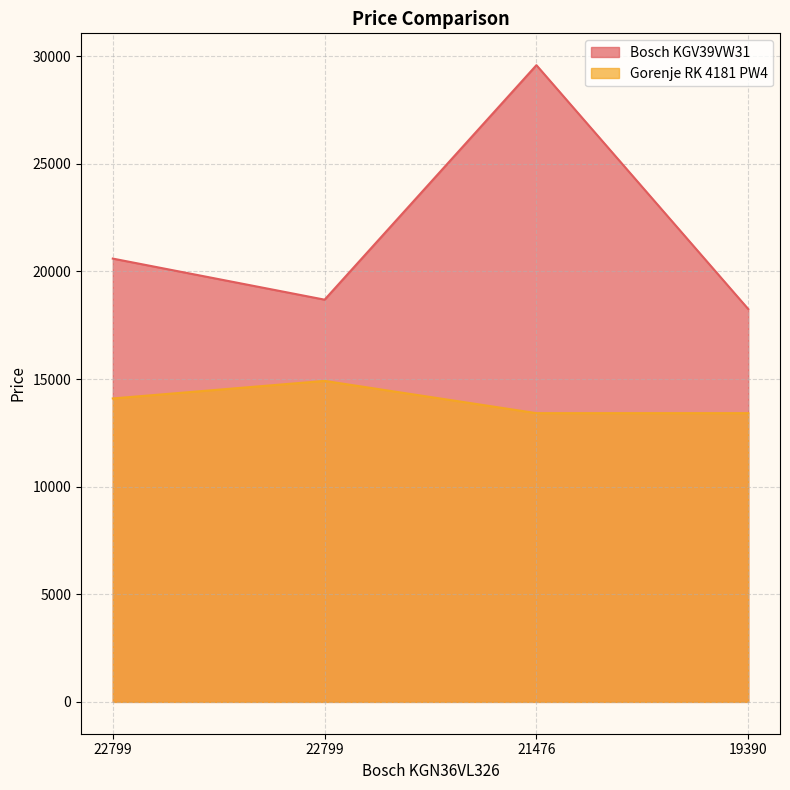

What is the difference between the maximum and second lowest values in the Gorenje RK 4181 PW4 series?

1499